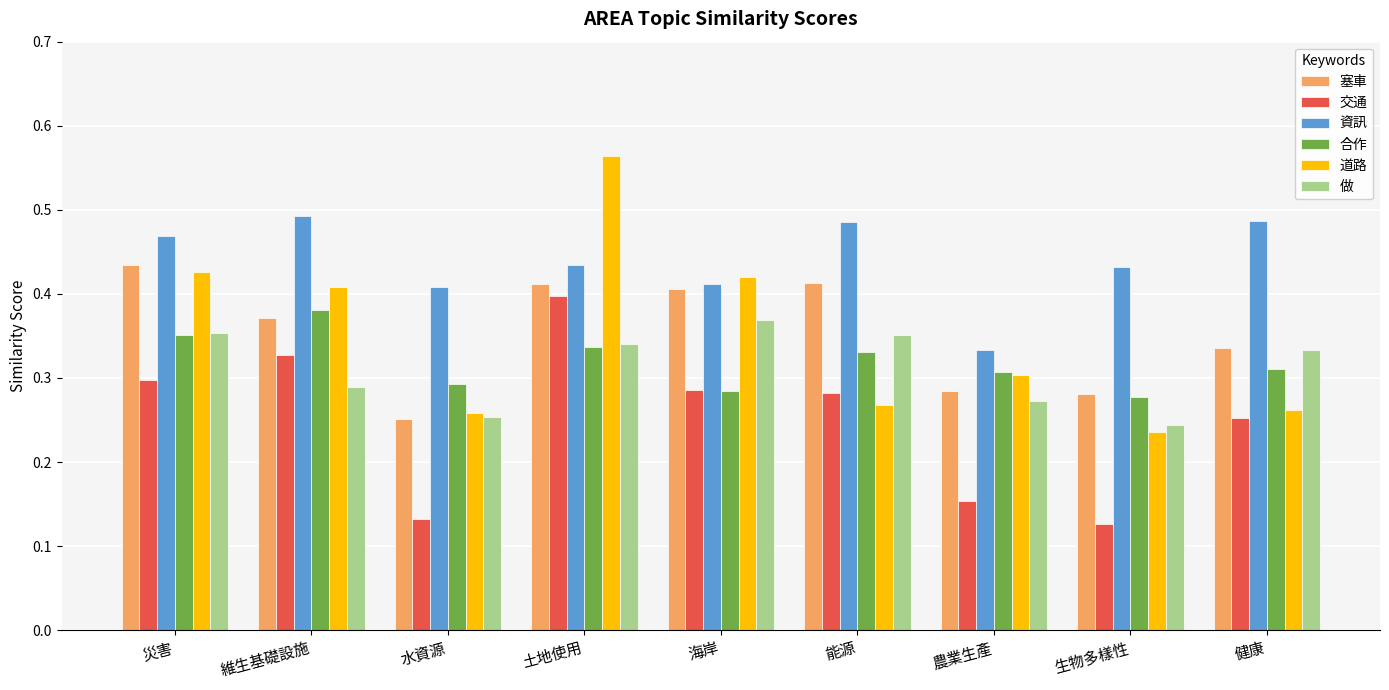

What is the label of the 5th bar from the right?

海岸